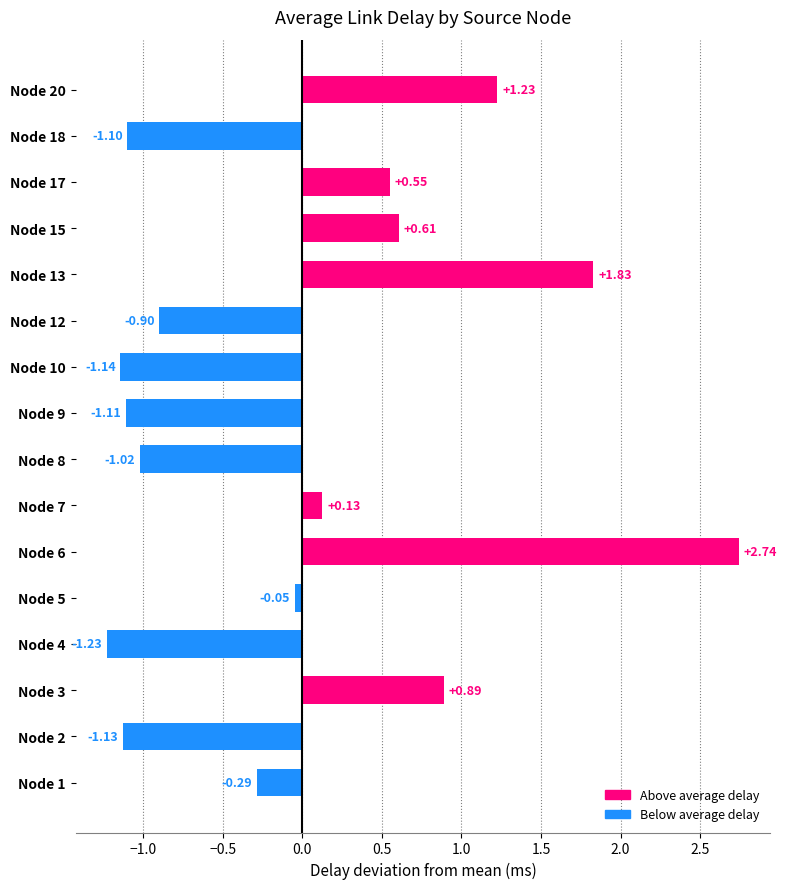

What is the difference between the values at Node 7 and Node 8?

1.1